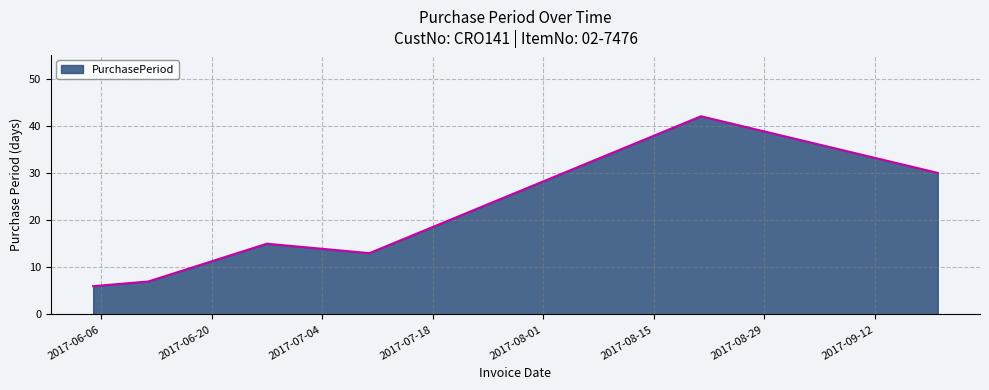

What is the difference between the second highest and minimum values?

24